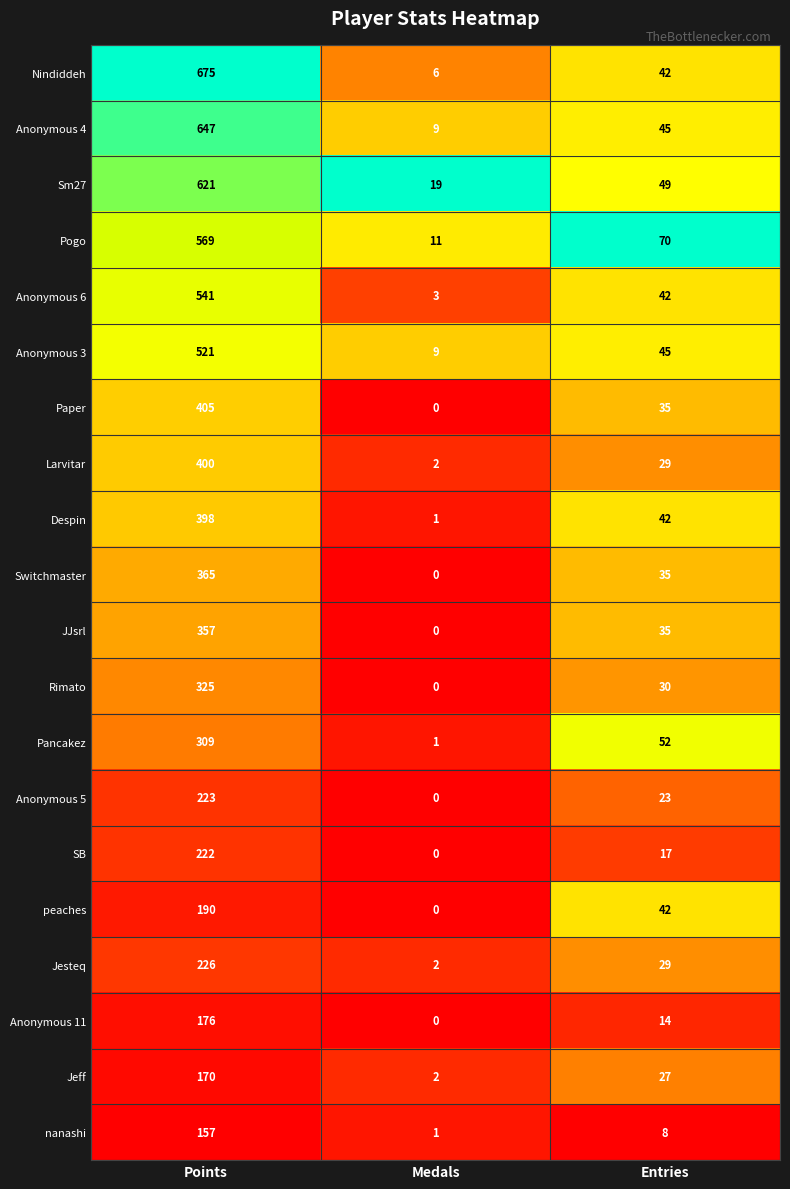

True or false: Nindiddeh has a value of 675 at Points.

True